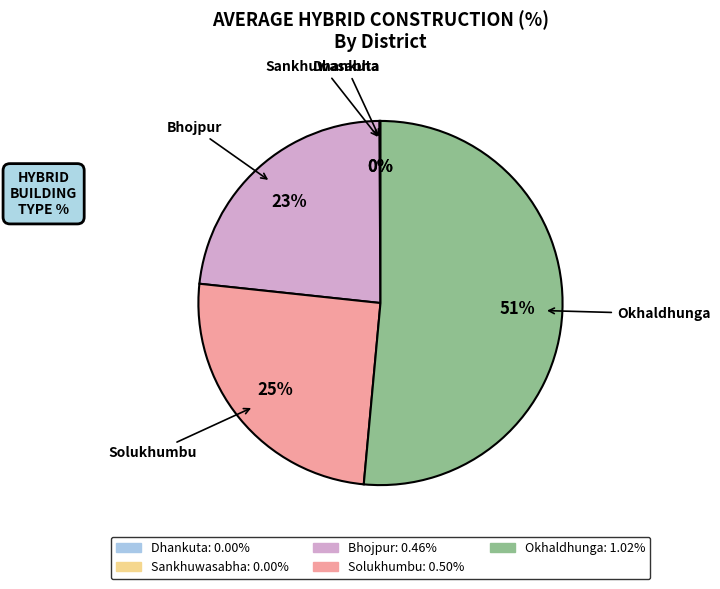

Which slice is the largest?

Okhaldhunga